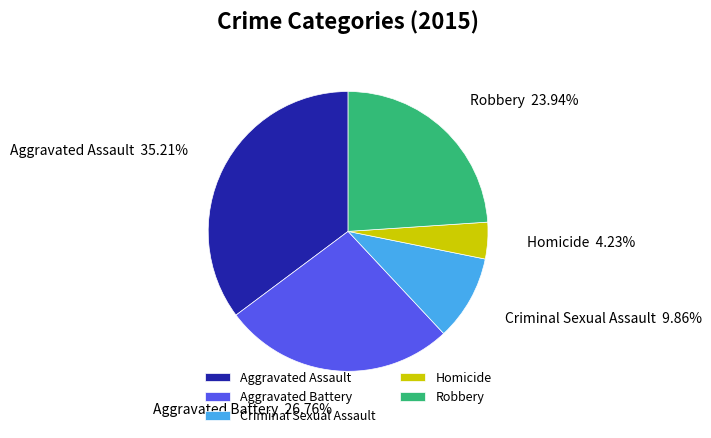

What is the largest slice in the pie chart?

Aggravated Assault